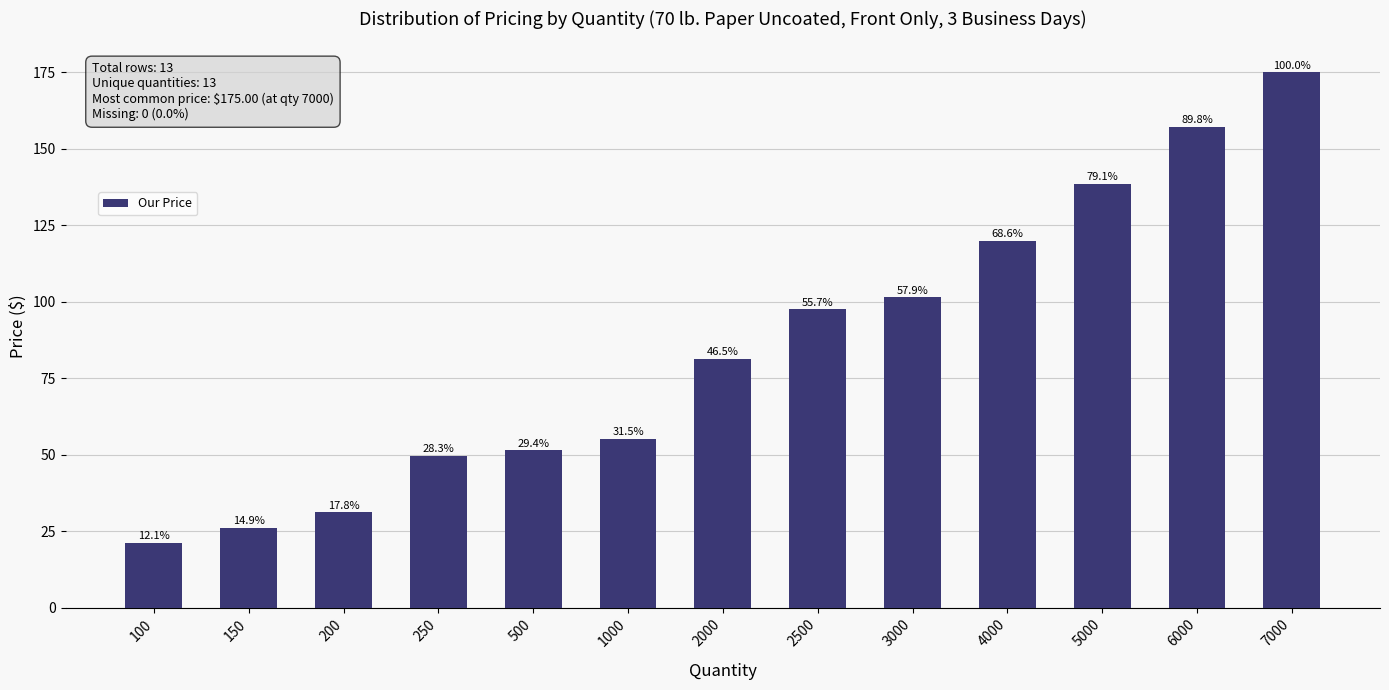

Is it true that the value at 250 is 17.7?

False